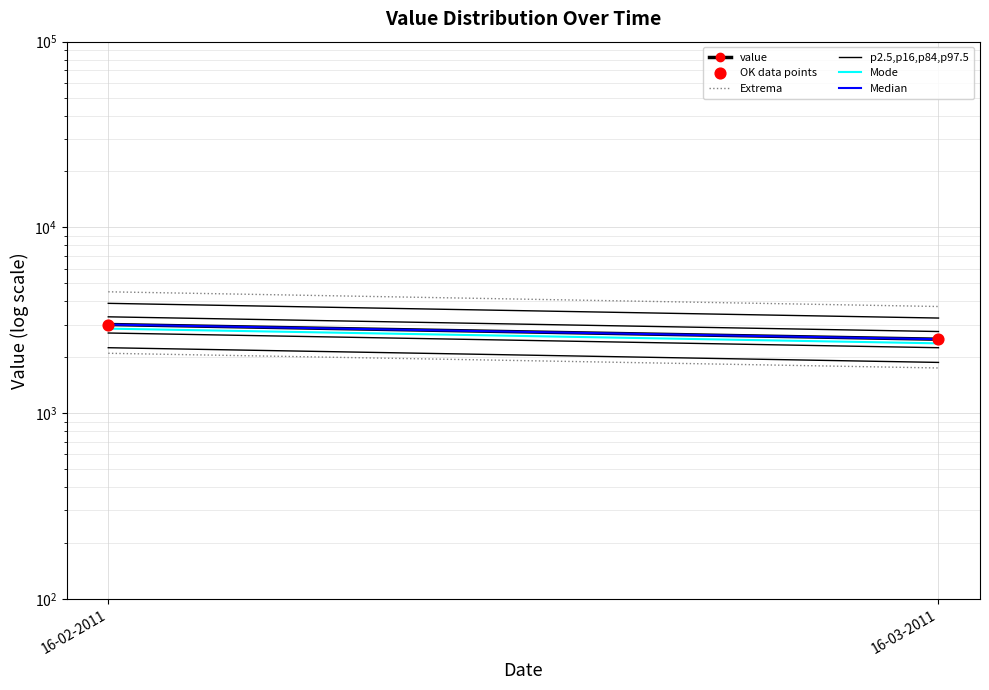

Which series has the largest total across all categories?

Extrema